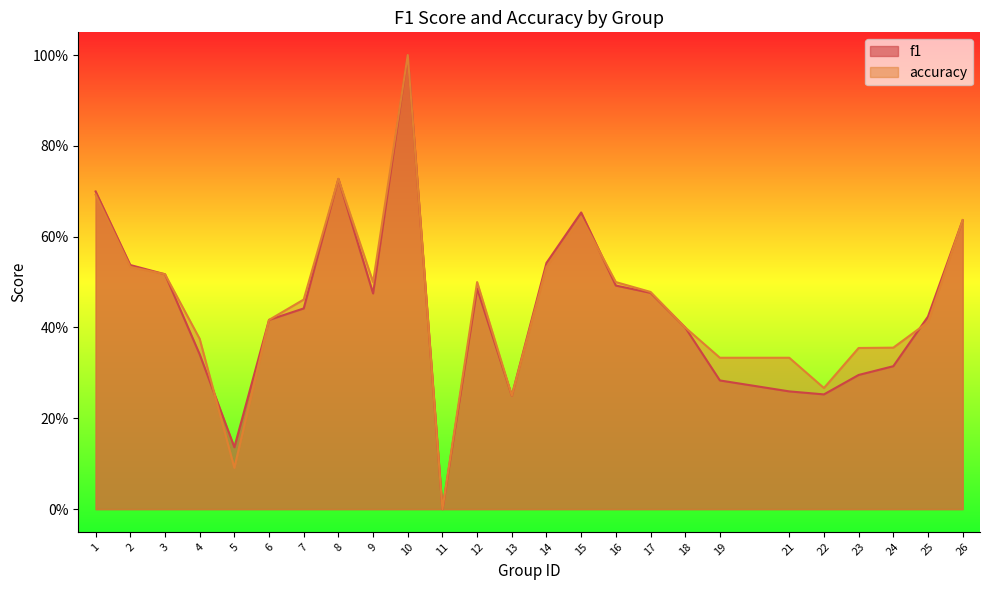

Where is the first local maximum for f1?

8